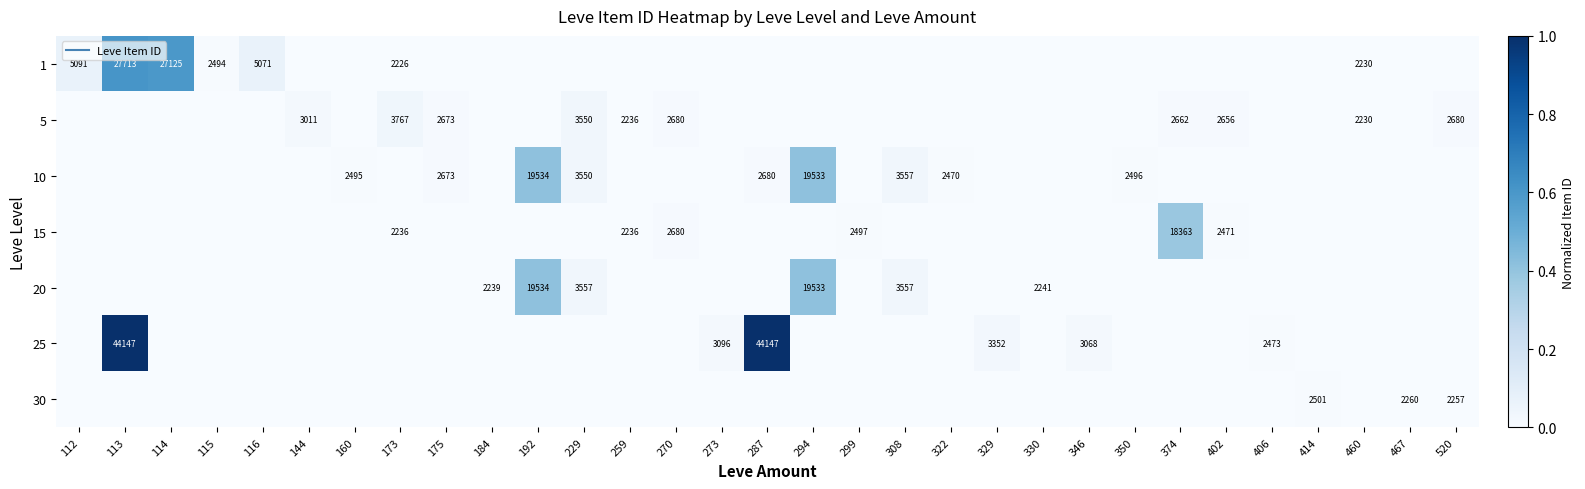

At 144, list the series in order from smallest to largest.

1, 10, 15, 20, 25, 30, 5